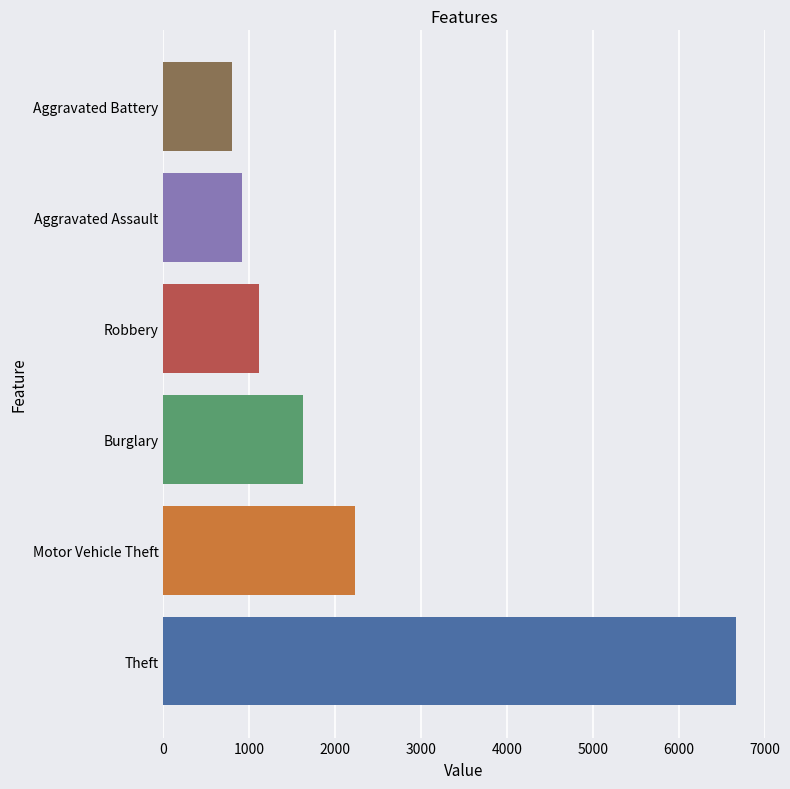

Is the value of Burglary at 2016 greater than the value of Aggravated Battery at 2021?

Yes